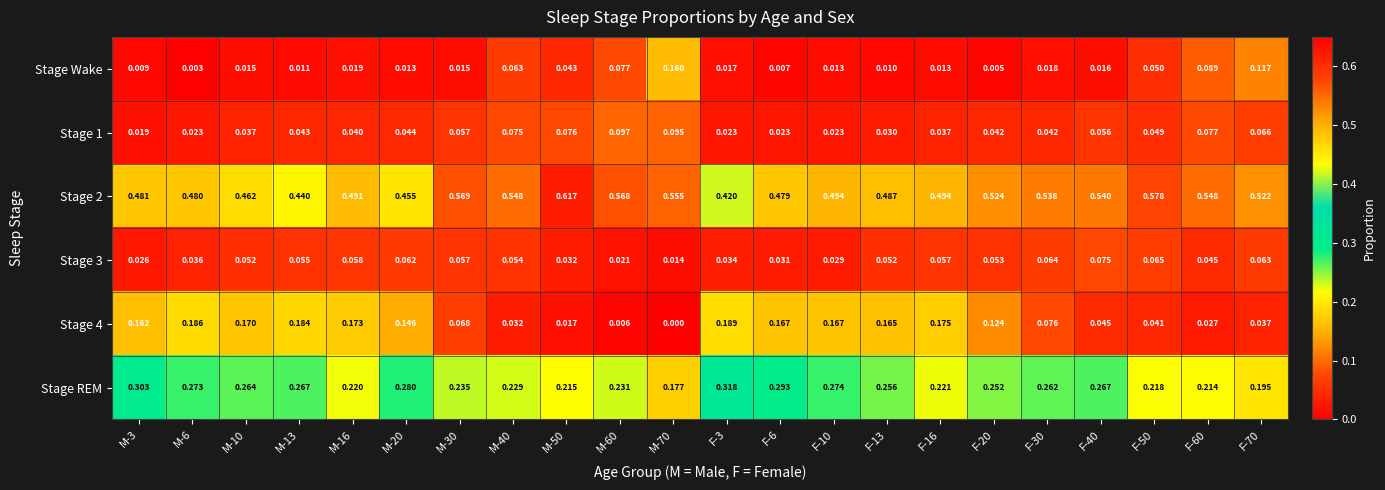

Which series changed the most between F-6 and F-13?

Stage REM